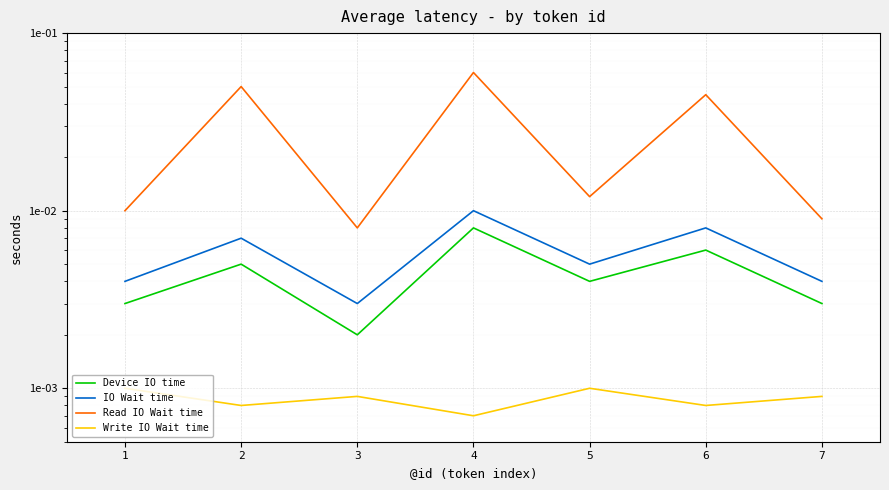

What are all the series names shown in the legend?

Device IO time, IO Wait time, Read IO Wait time, Write IO Wait time